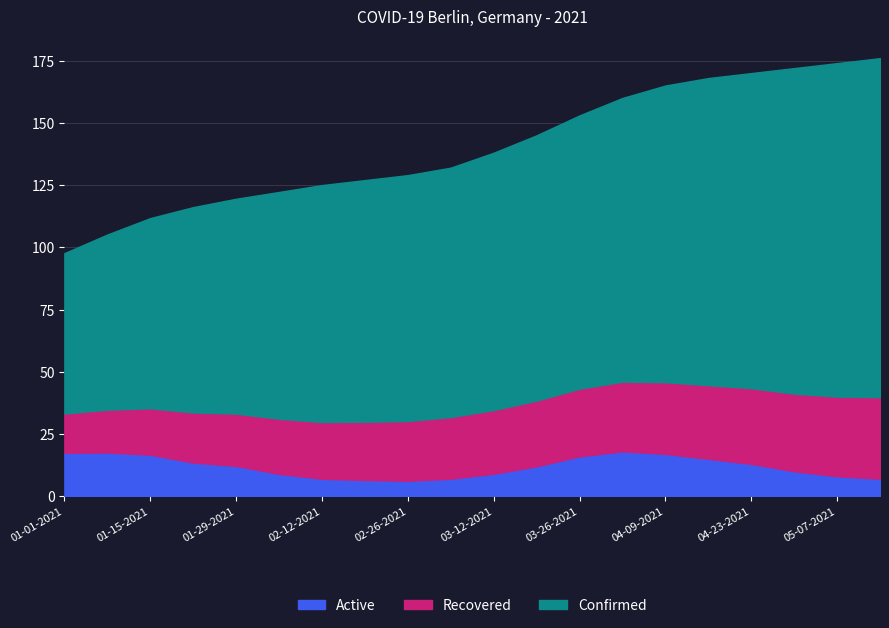

List the series in order of their peak value, highest first.

Confirmed, Recovered, Active